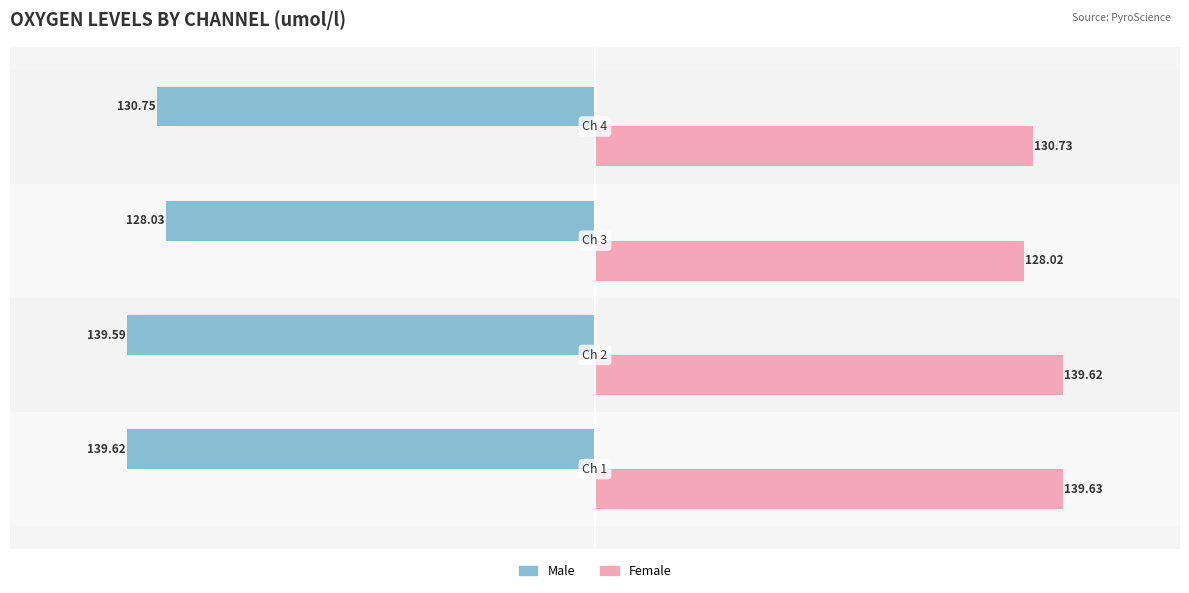

Which series has the largest total across all categories?

Female